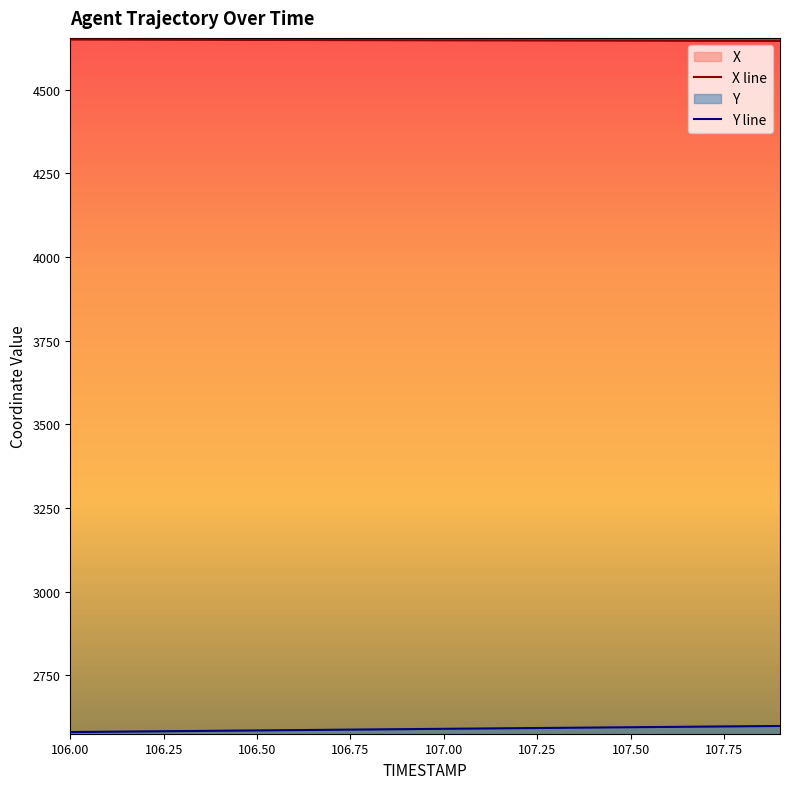

The X line series shows 1859.2 at 106.50. True or false?

False